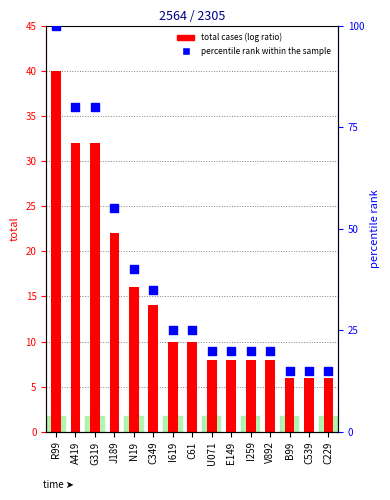

Is the value of total cases at A419 greater than the value of percentile rank within the sample at E149?

Yes